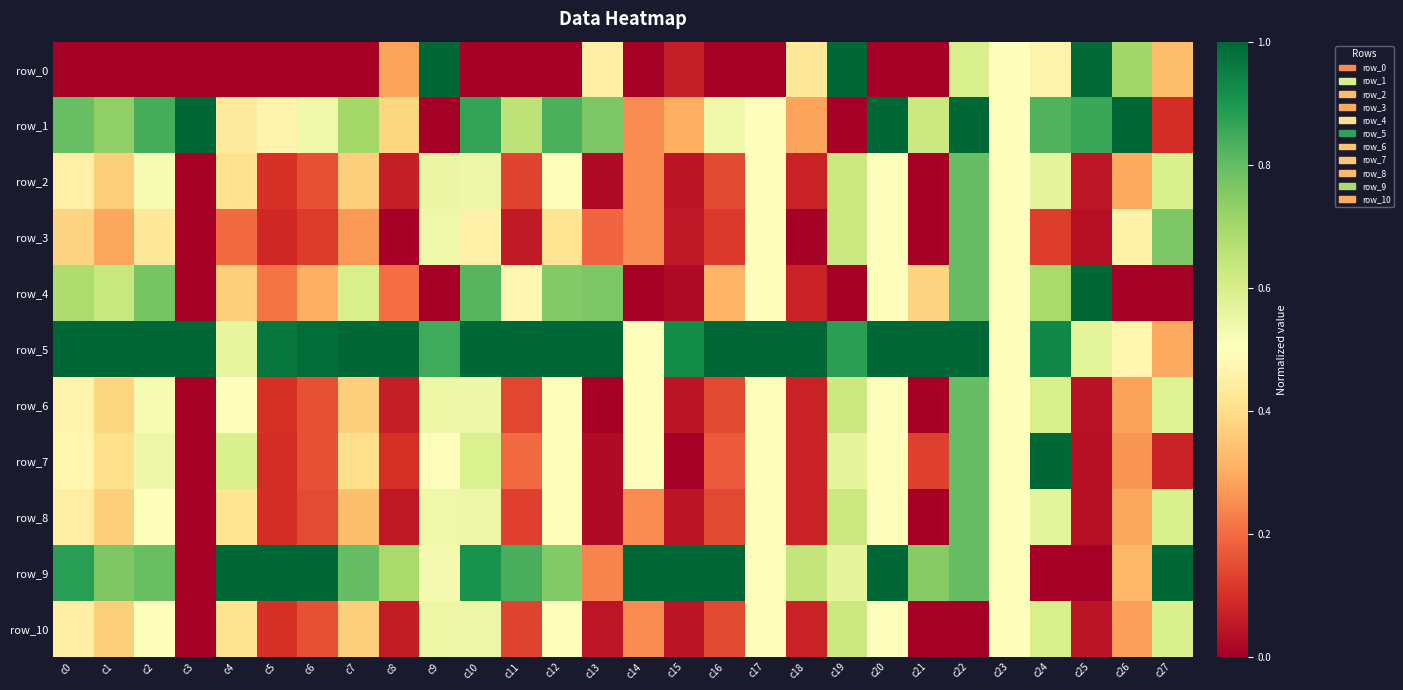

How many values in row_4 are above zero?

22